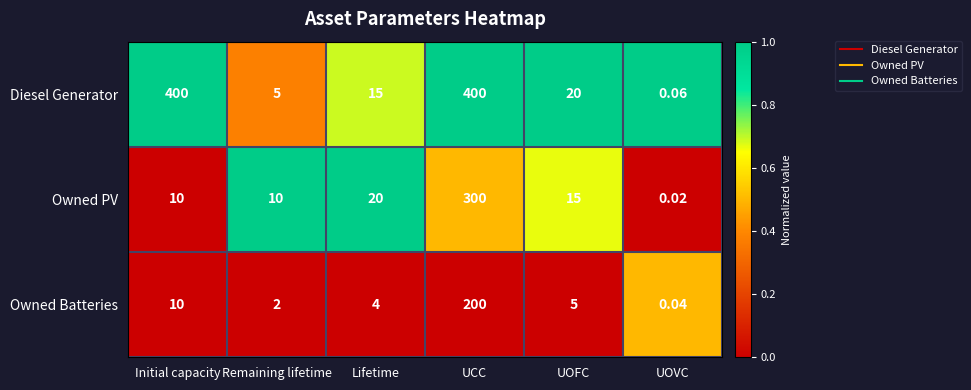

At which category is the sum across all series the highest?

UCC